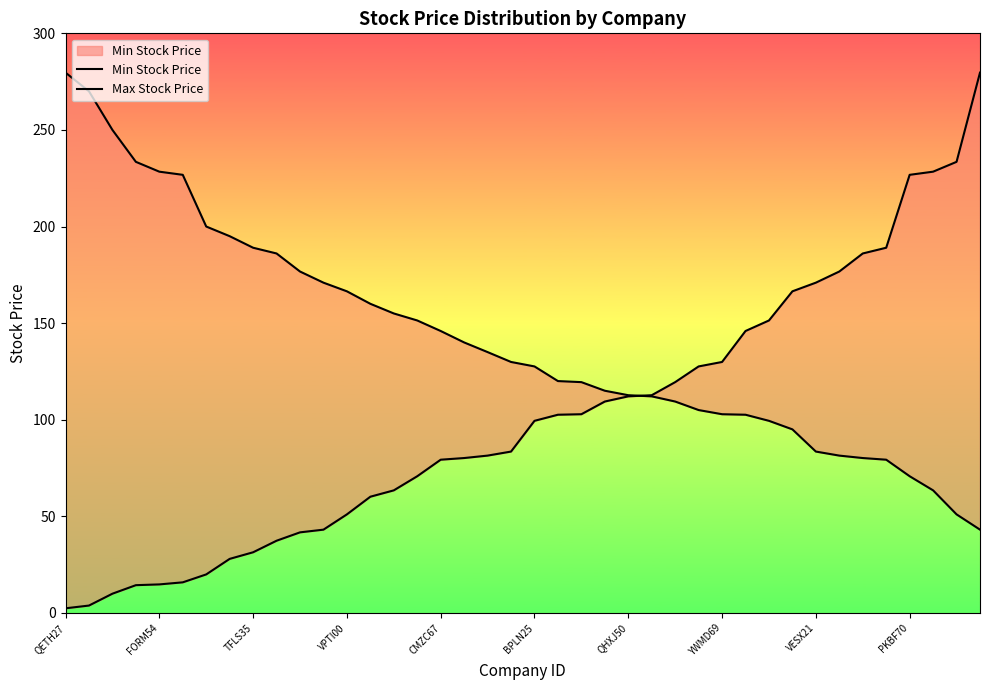

How many data points does each series have?

40